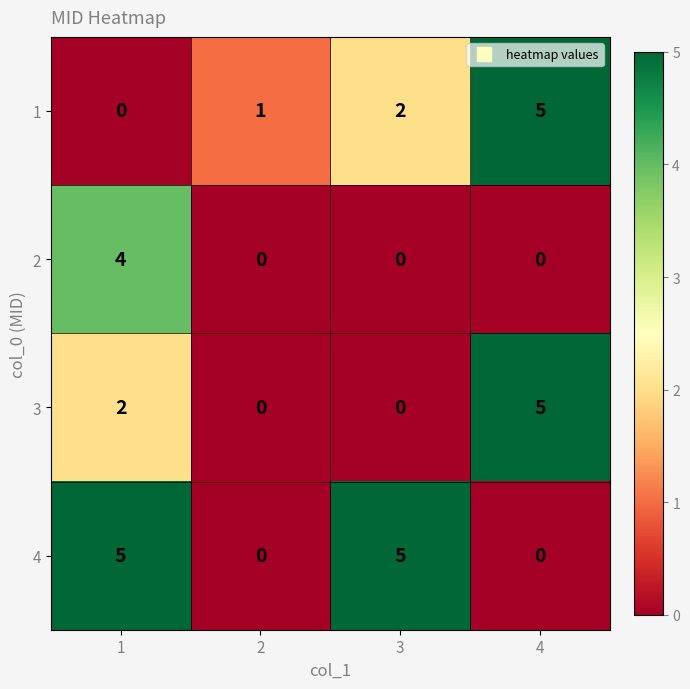

At which category is the sum across all series the highest?

1